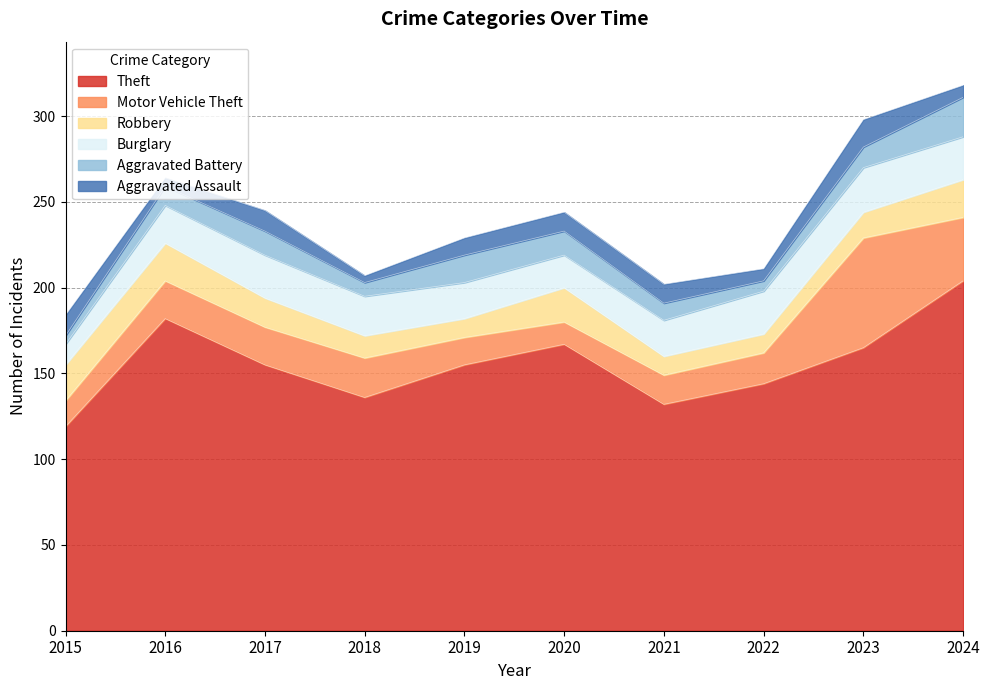

The value of Robbery at 2020 is 20. True or false?

True